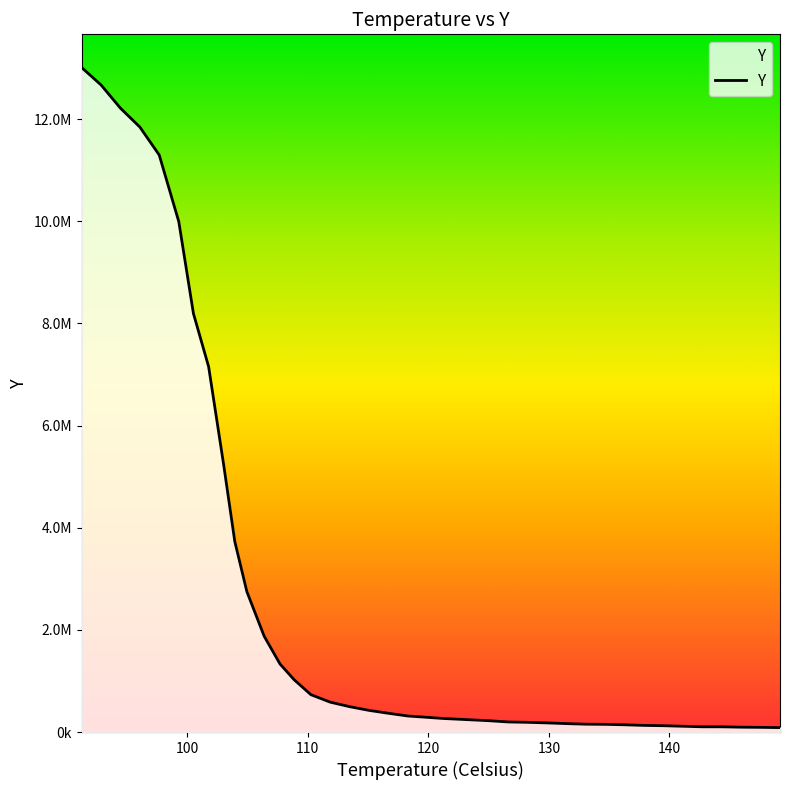

What is the label of the 13th point from the right?

129.86500900730067